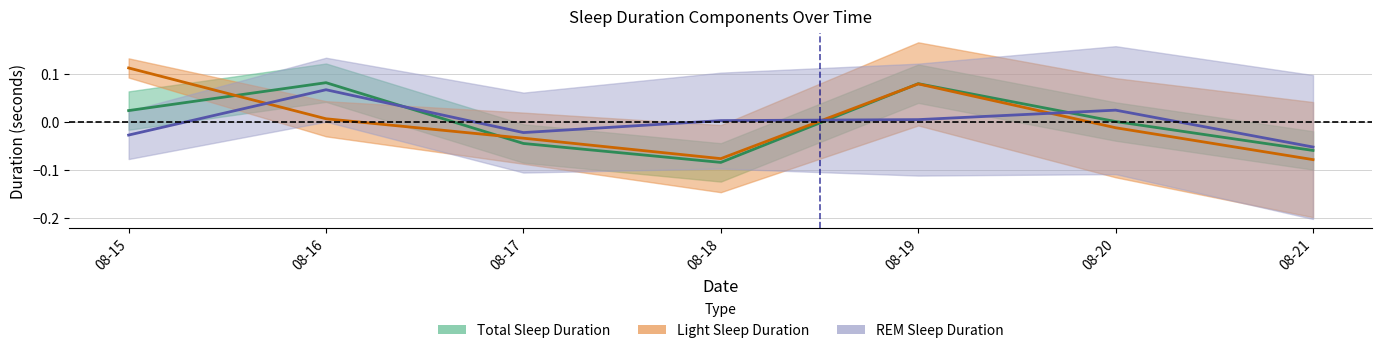

Rank the categories by Total Sleep Duration value from highest to lowest.

08-16, 08-19, 08-15, 08-20, 08-17, 08-21, 08-18